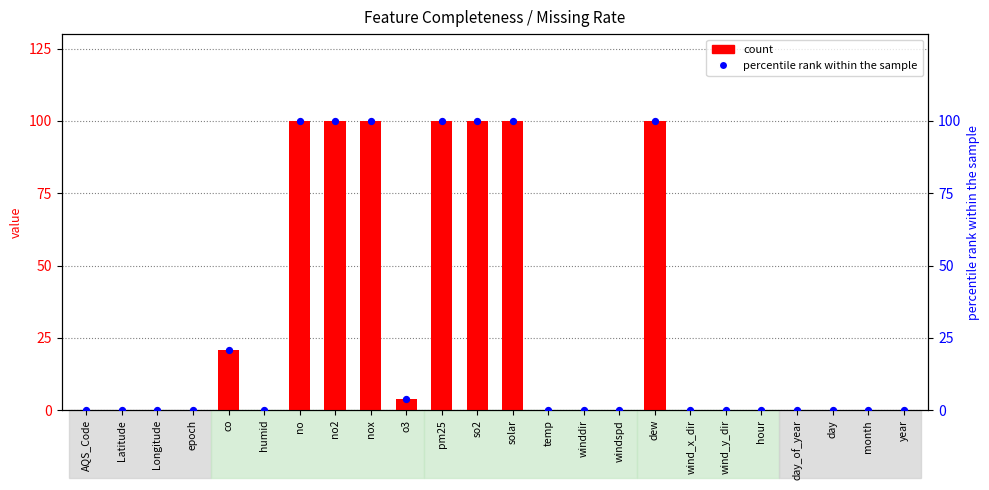

At how many categories does at least one series exceed 97?

7